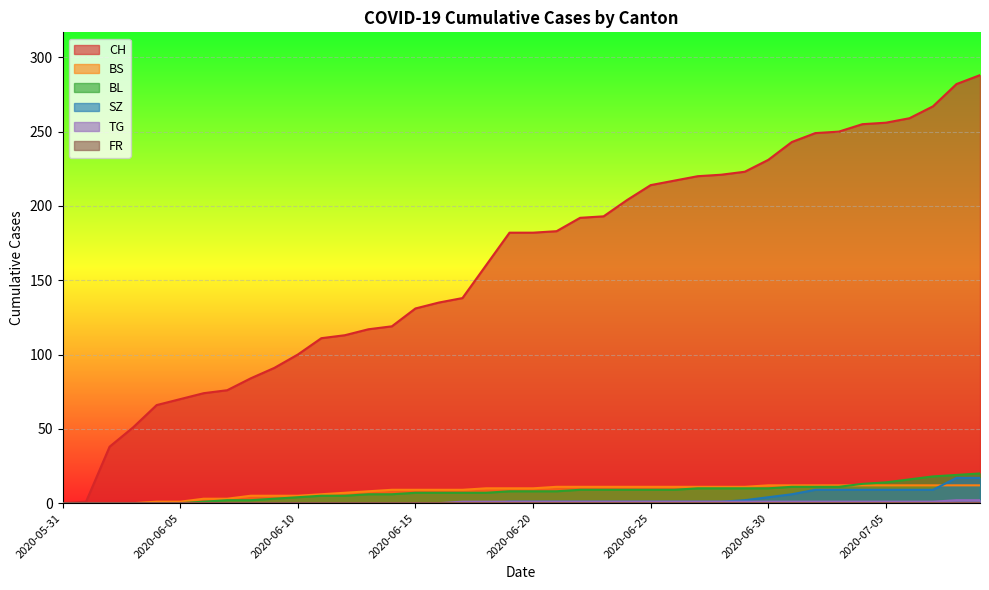

What is the label of the 8th point from the left?

2020-06-07